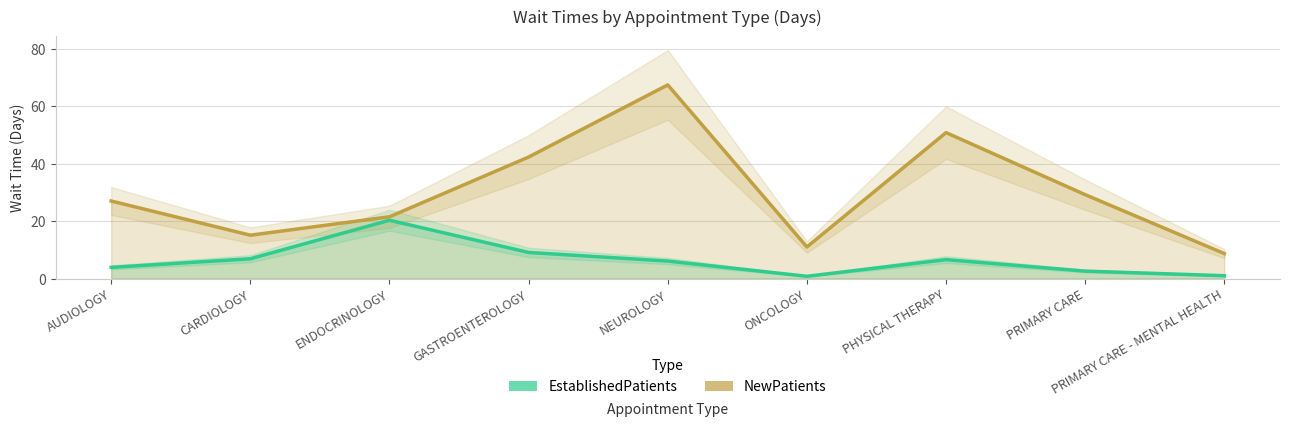

True or false: EstablishedPatients has more than 1 points higher than both neighbors.

True